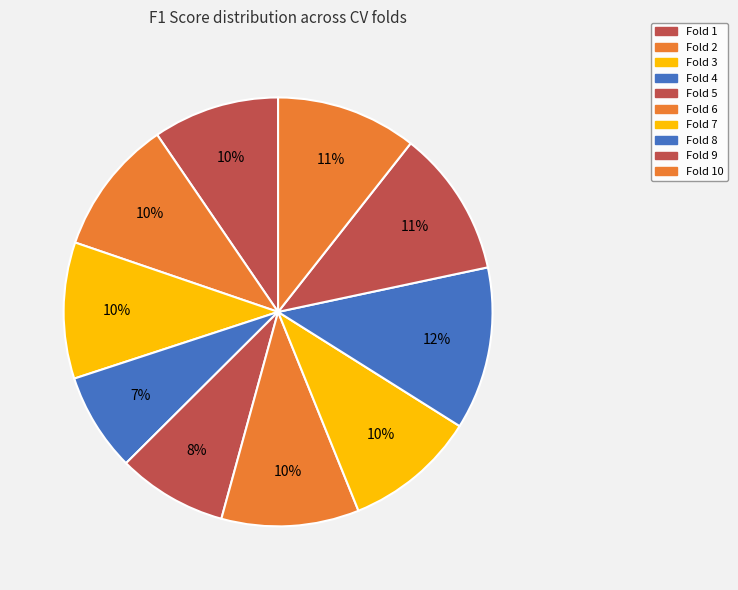

What is the change in value from Fold 7 to Fold 9?

+0.1